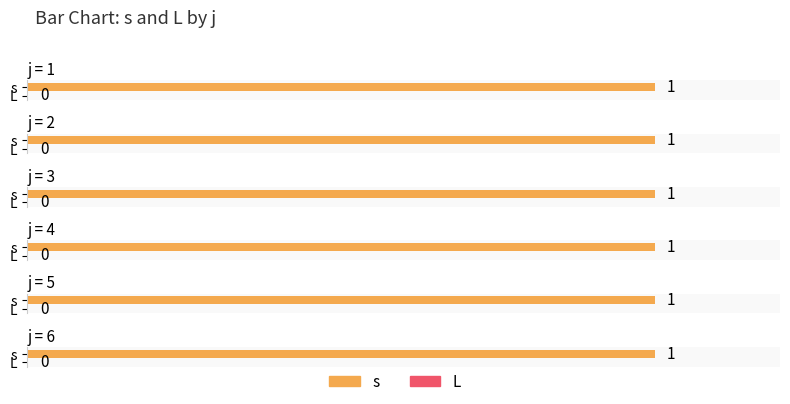

Which series has the largest range (max minus min)?

s